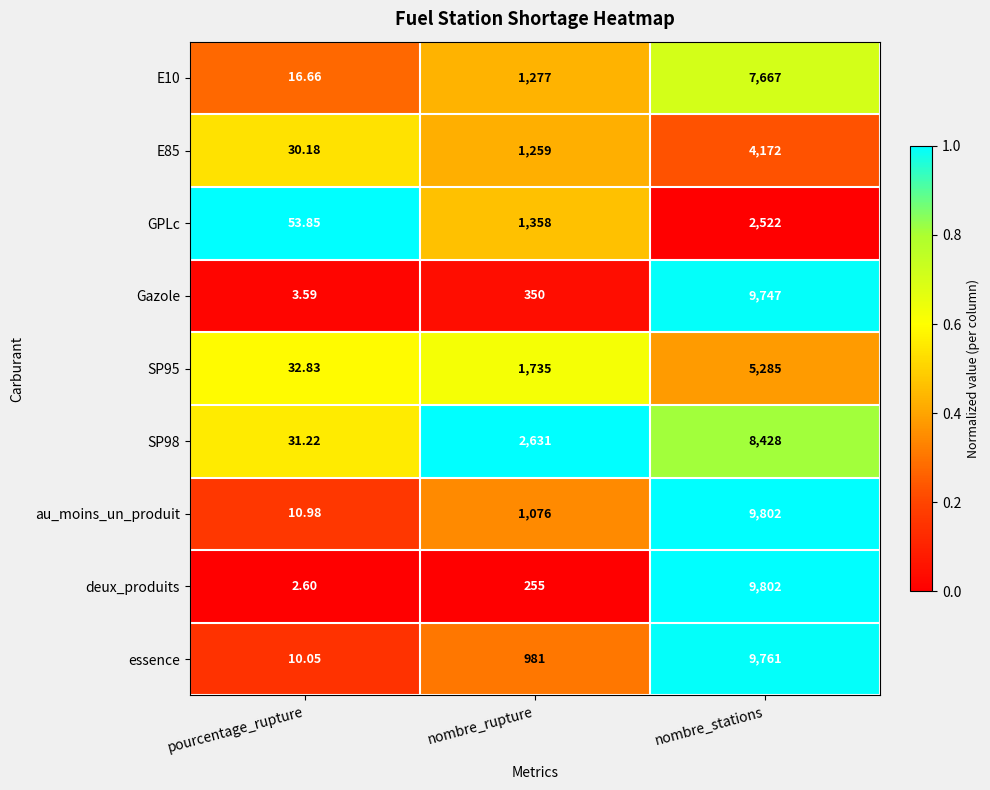

At which category does the chart reach its peak across all series?

nombre_stations